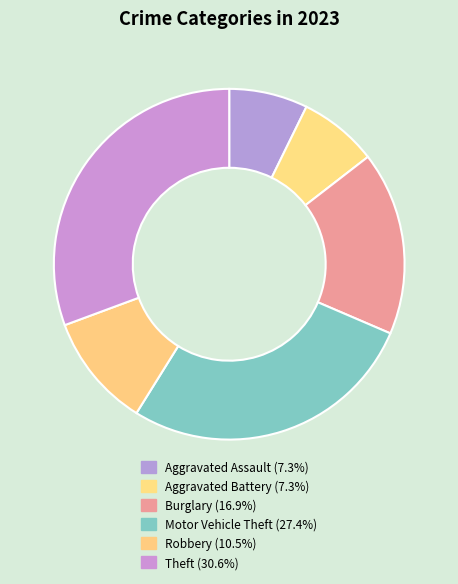

How many segments does this pie chart have?

6